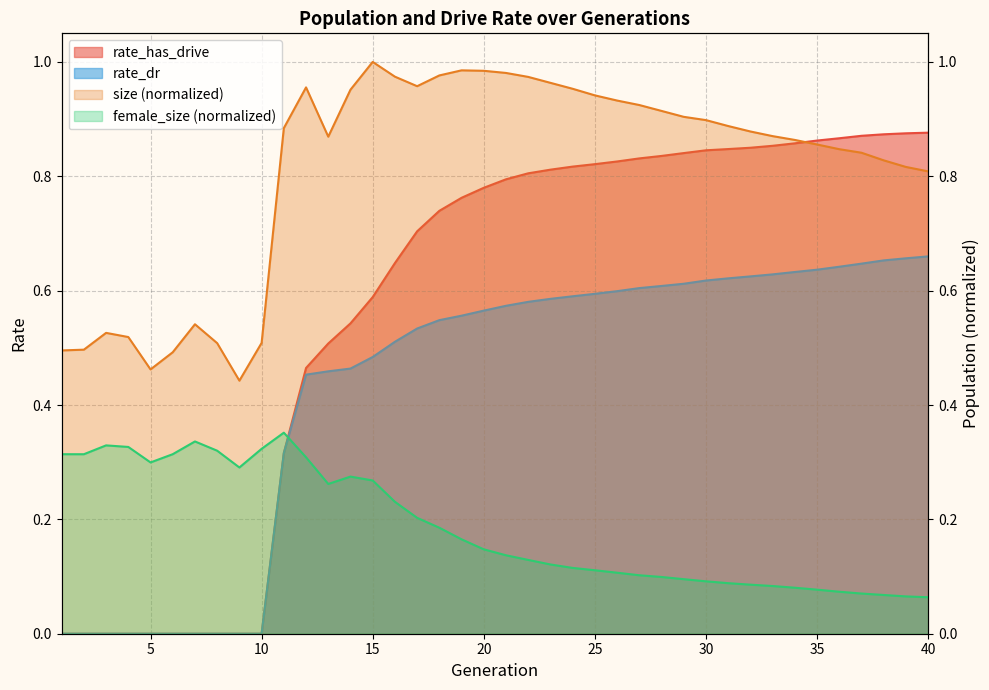

What is the highest value of the rate_dr series?

0.7